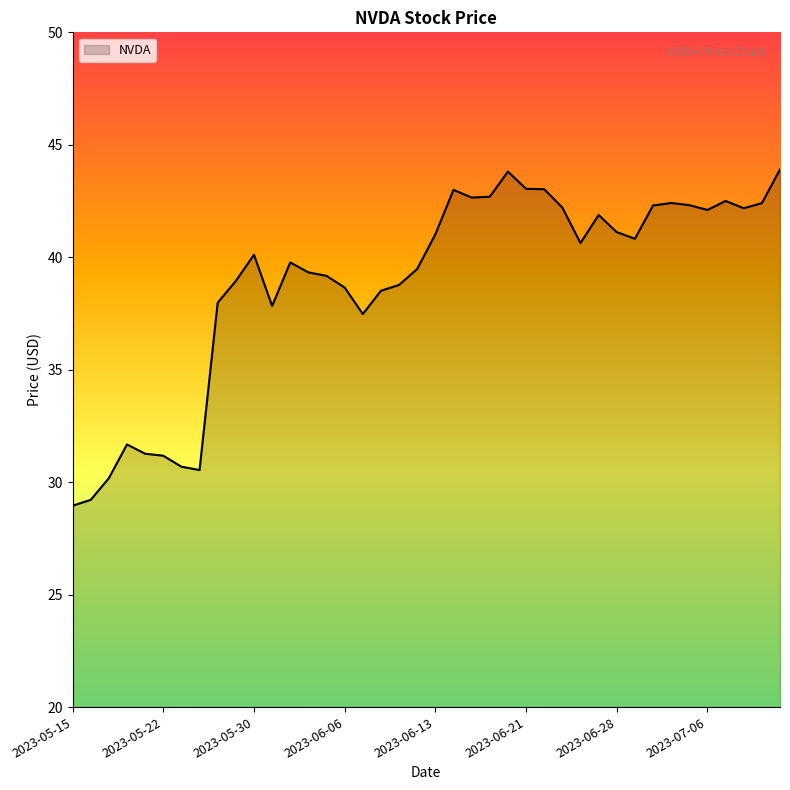

What is the smallest value displayed?

29.0